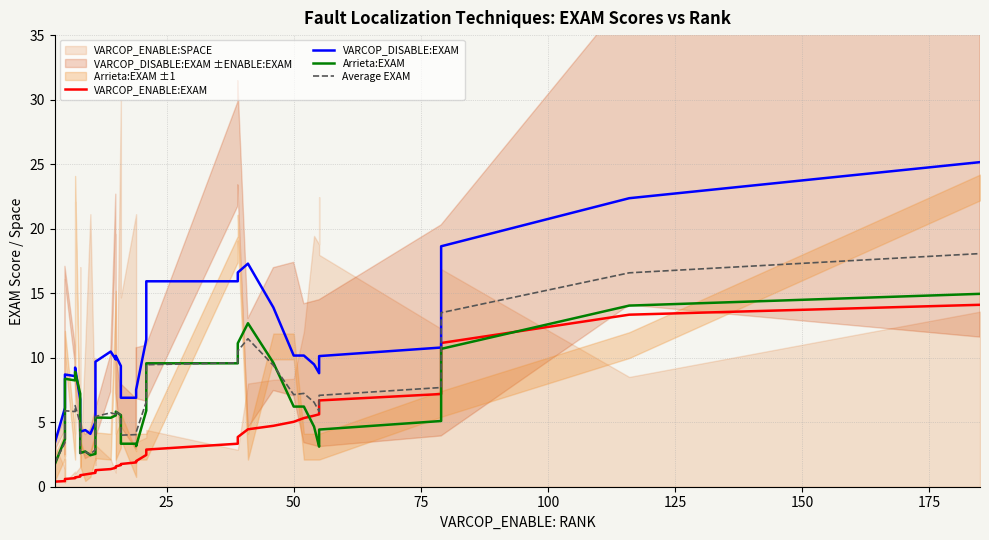

Is it true that VARCOP_DISABLE:EXAM equals 15.6 at 33?

False